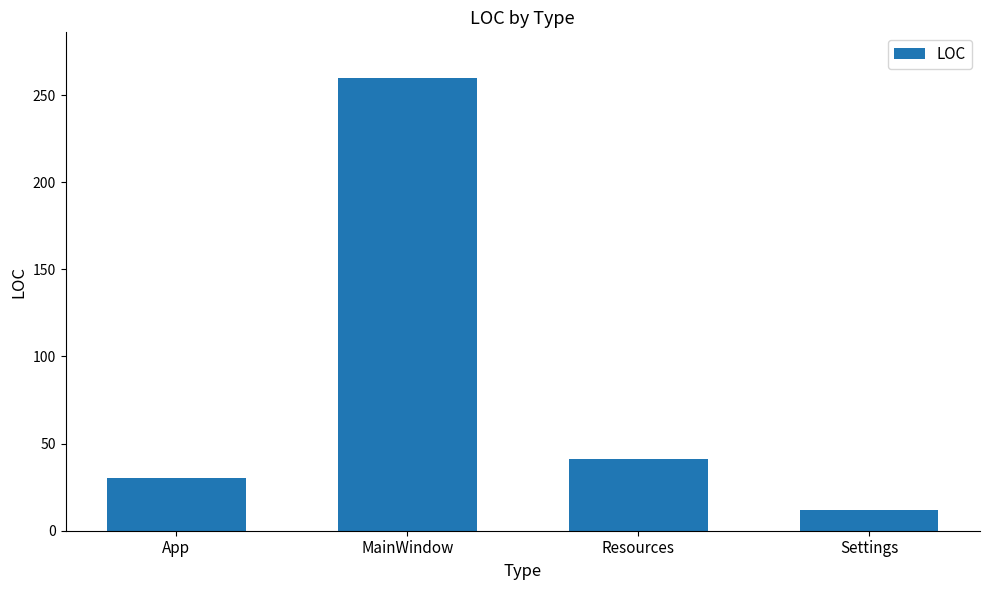

True or false: the data shows 412 at MainWindow.

False